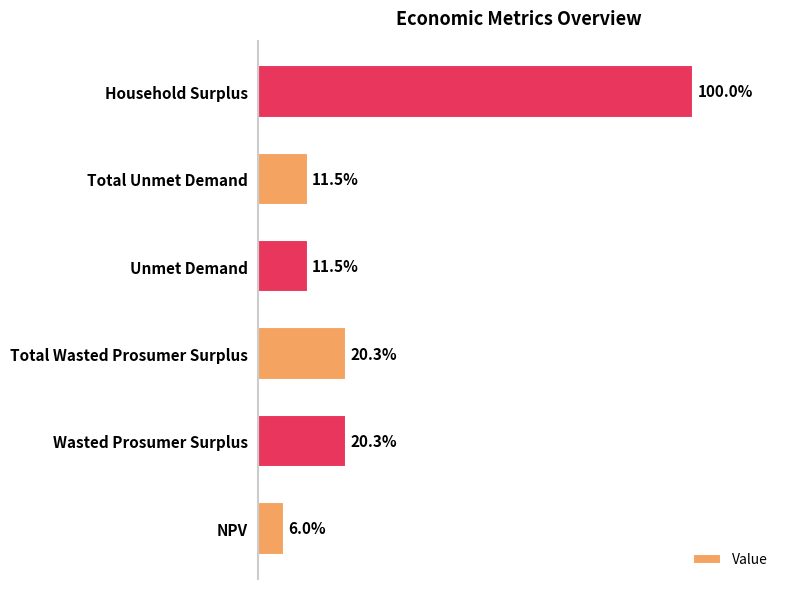

Are the bars horizontal?

Yes